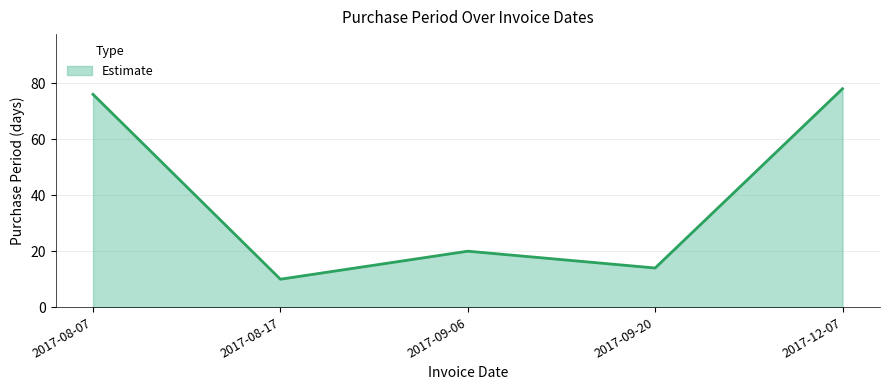

Reading left to right, extract all data points from this chart.

76	10	20	14	78